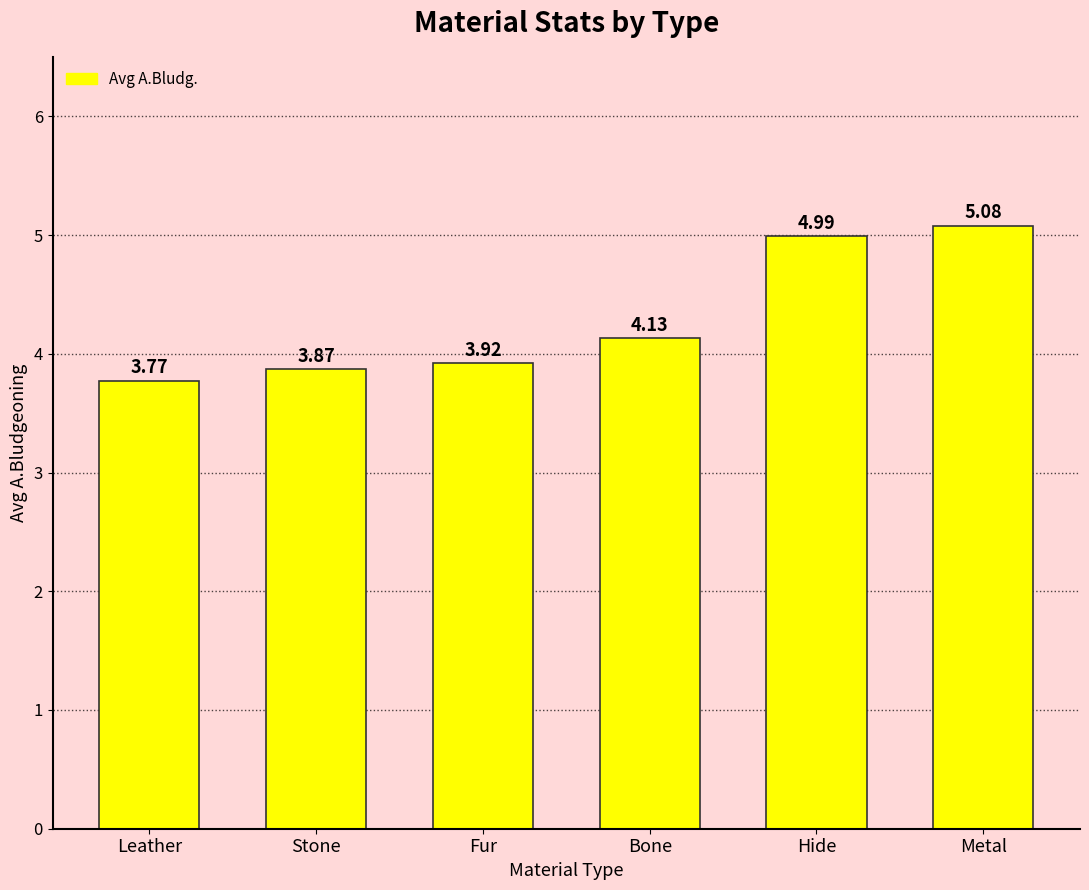

List the labels in order of value, largest first.

Metal, Hide, Bone, Fur, Stone, Leather